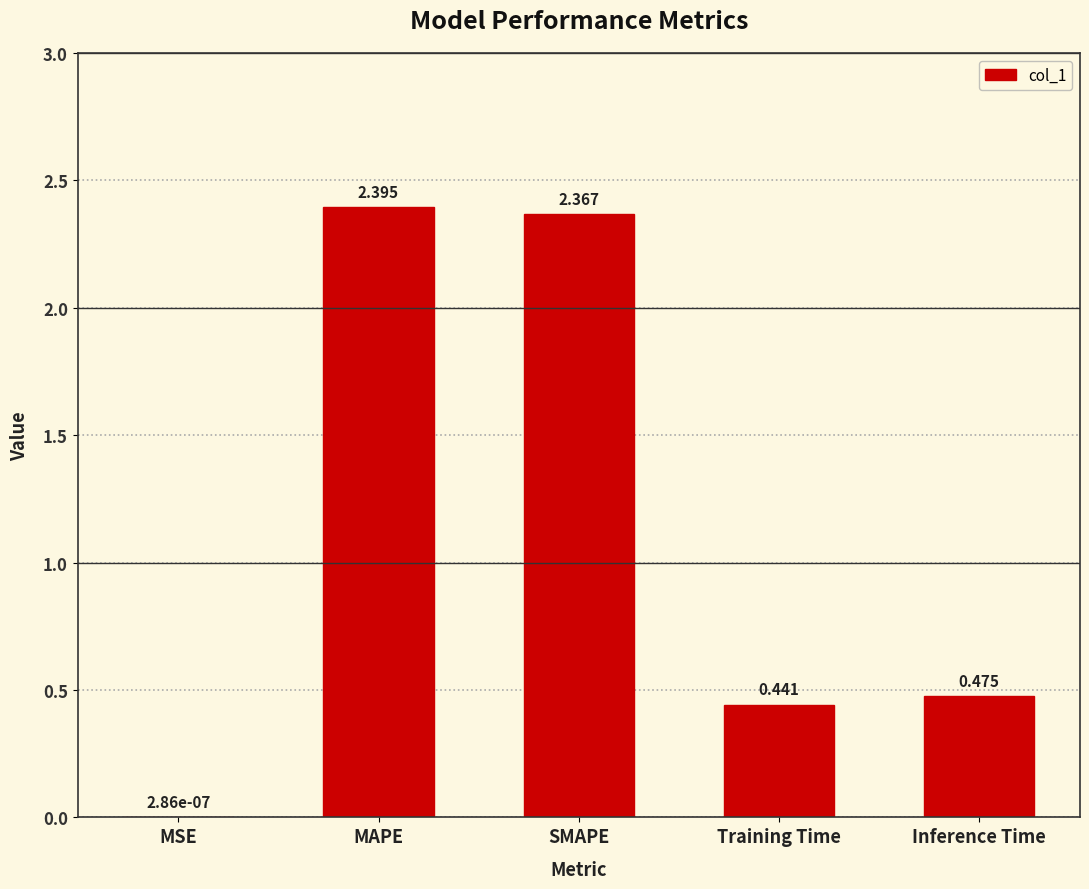

Which category has the highest value across all series?

MAPE